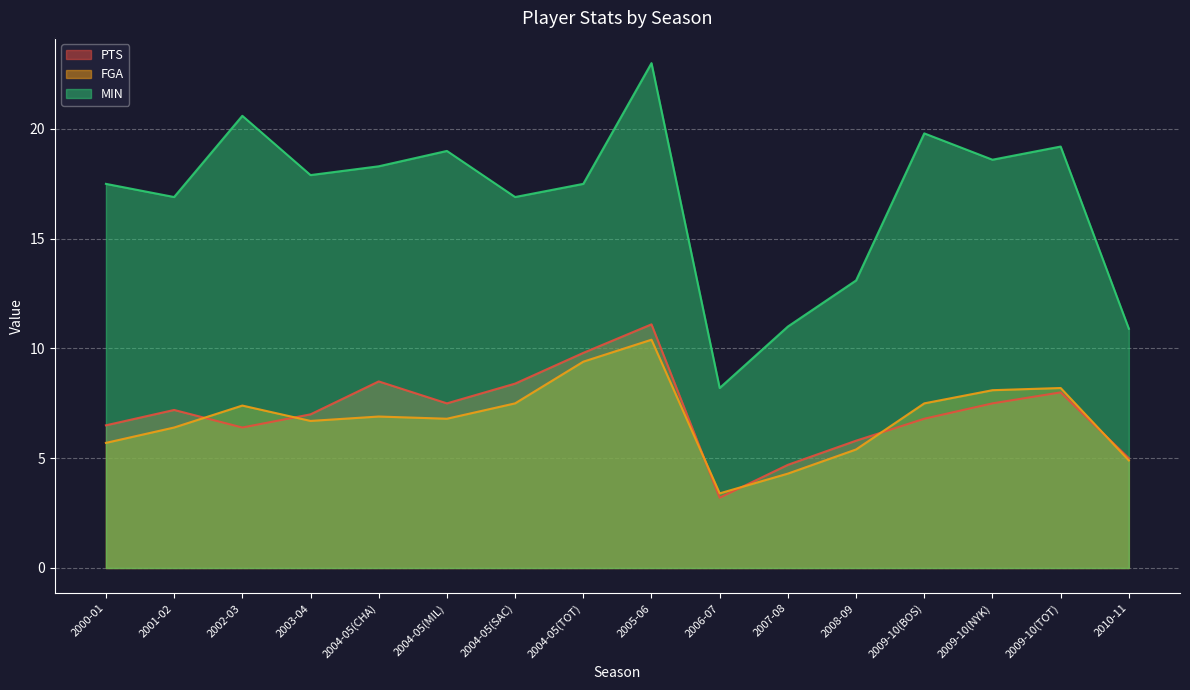

List the labels in order of PTS value, smallest first.

2006-07, 2007-08, 2010-11, 2008-09, 2002-03, 2000-01, 2009-10(BOS), 2003-04, 2001-02, 2004-05(MIL), 2009-10(NYK), 2009-10(TOT), 2004-05(SAC), 2004-05(CHA), 2004-05(TOT), 2005-06